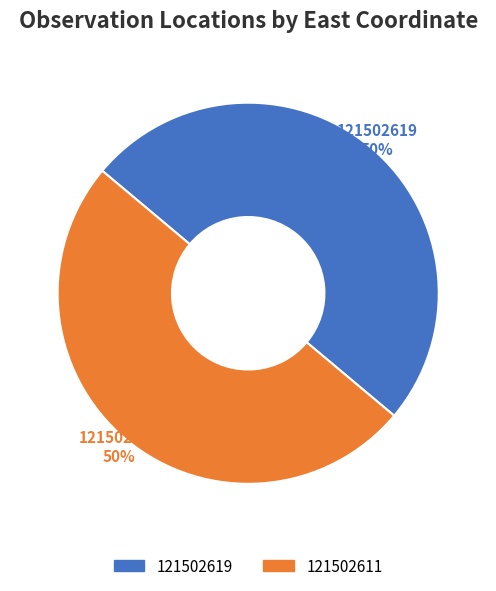

Is the sum of 121502619 and 121502611 greater than half?

Yes